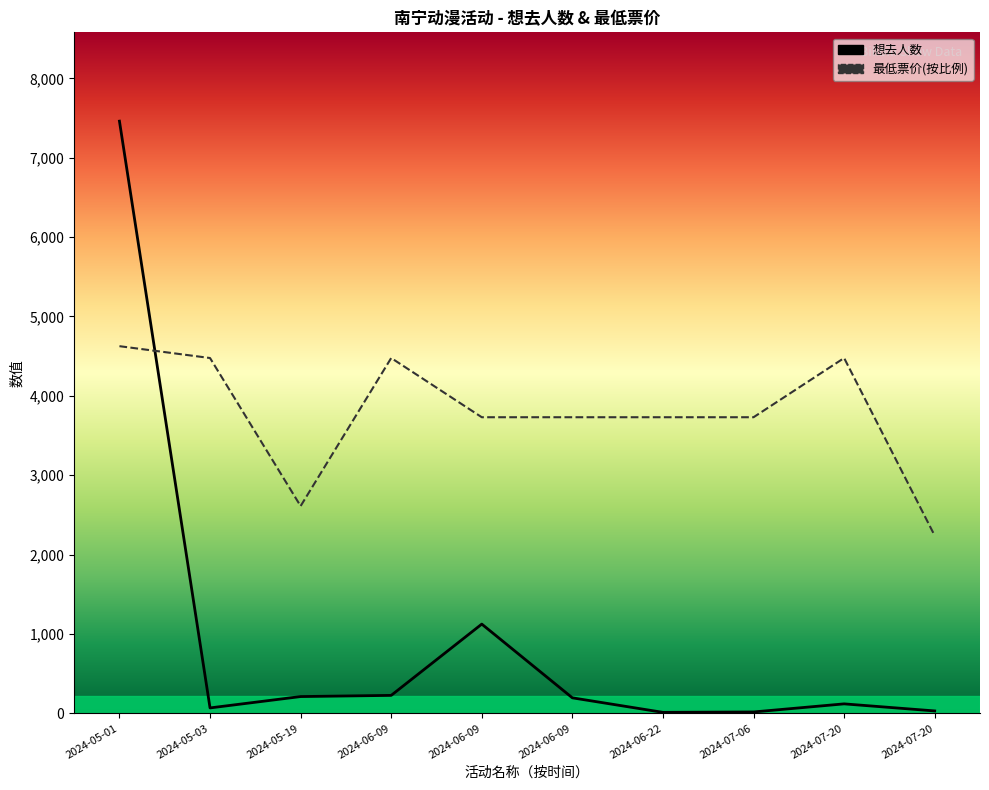

What is the lowest value of the 想去人数 series?

12.0